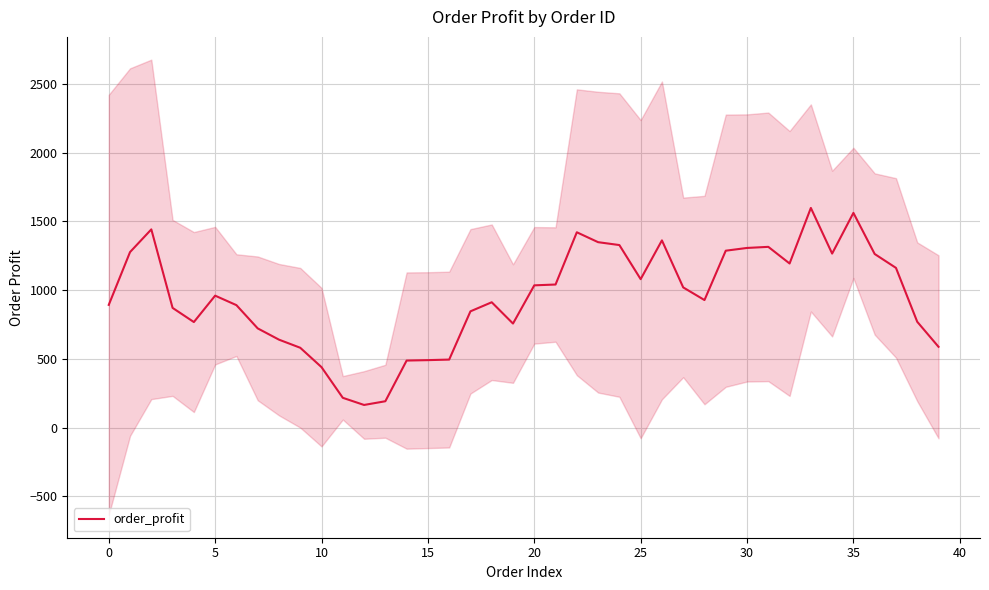

What is the greatest value displayed?

1598